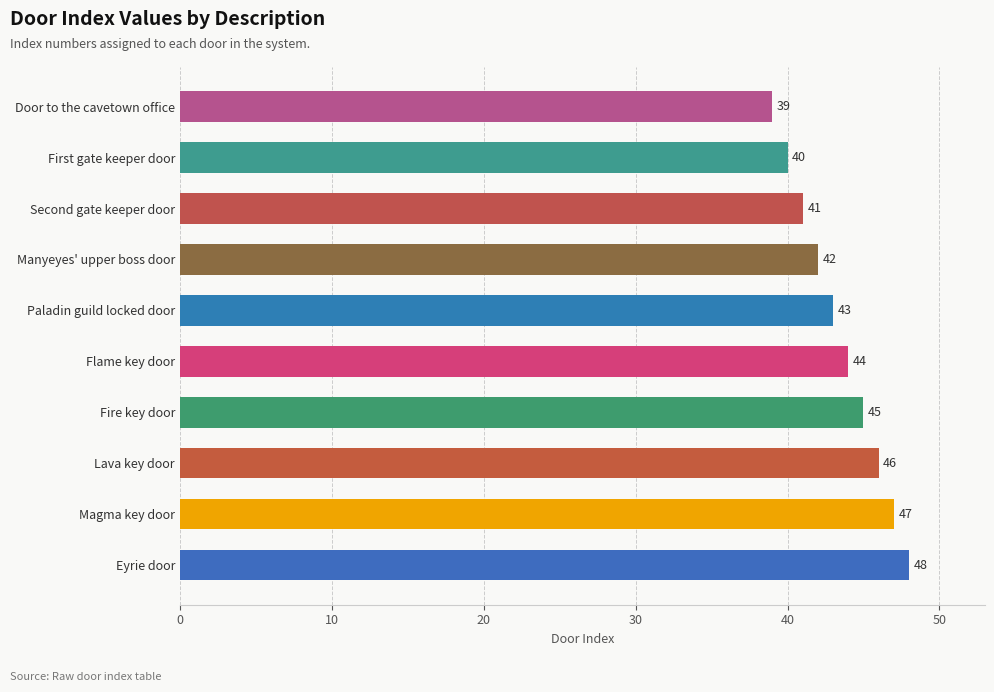

Which has a higher value, Fire key door or Eyrie door?

Eyrie door